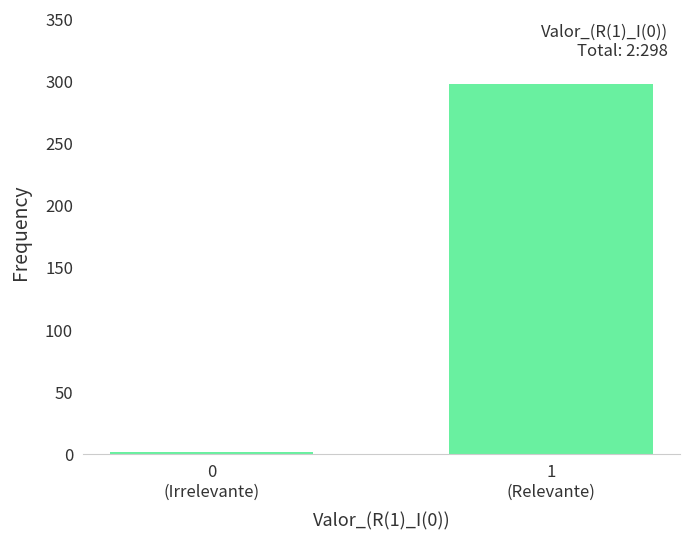

Reading left to right, what are all the values shown in this chart?

2	298